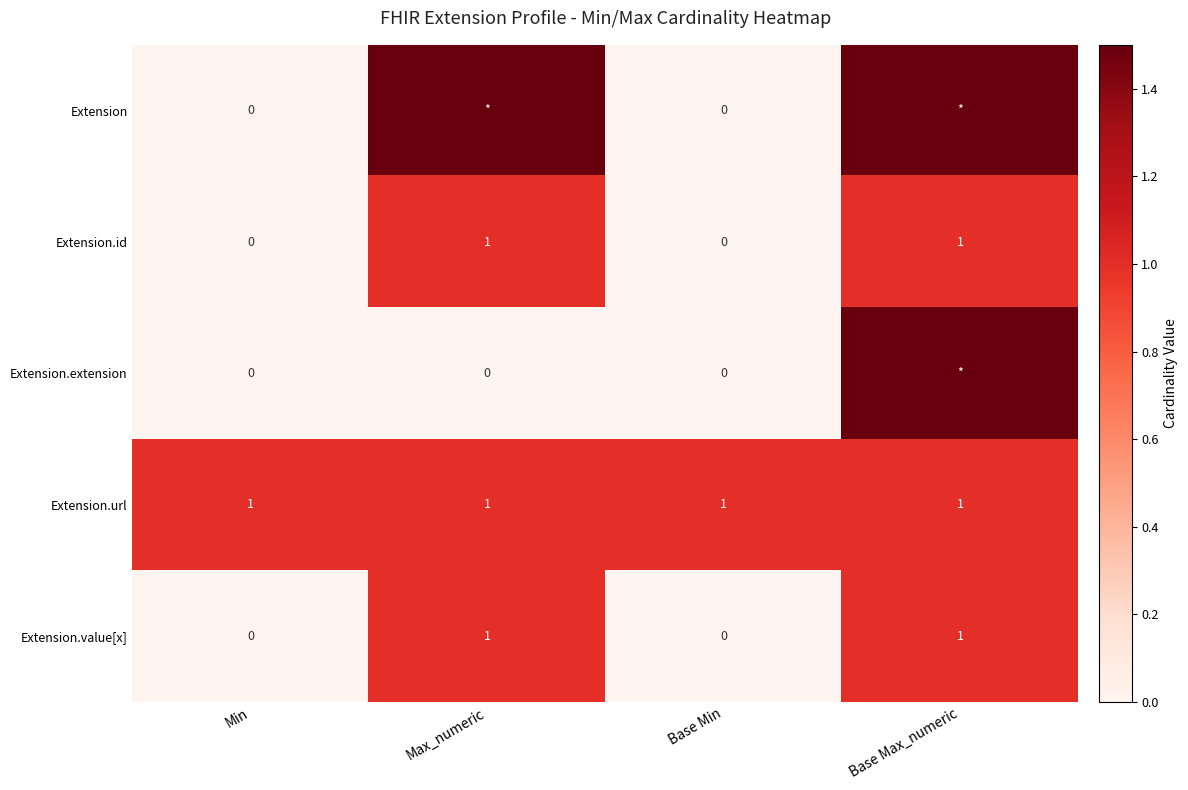

What is the total value across all series at Base Min?

1.0